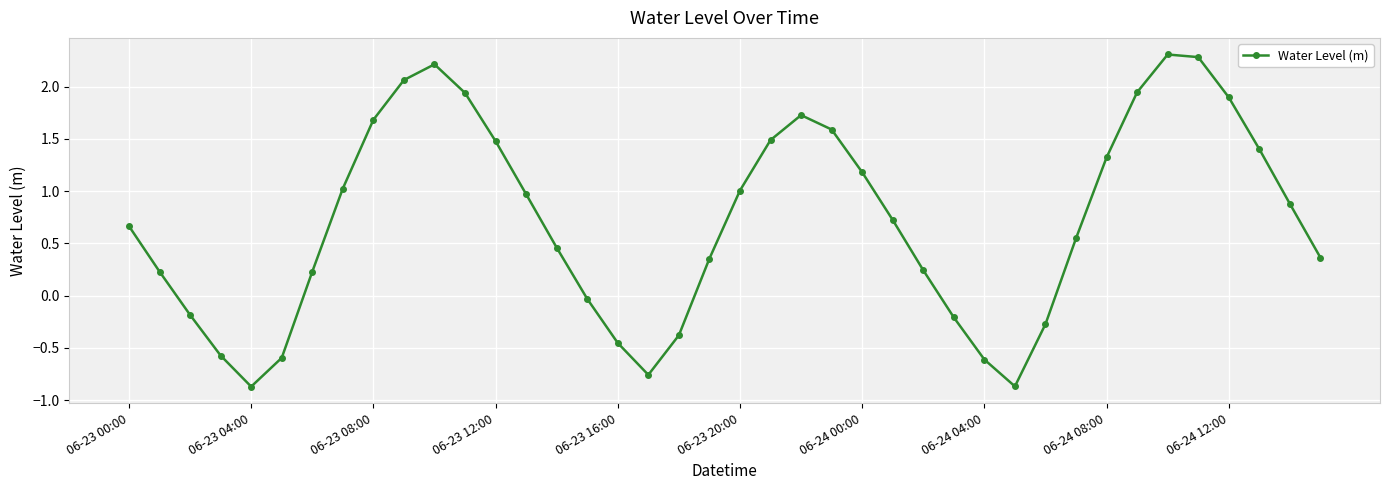

What is the value of the 22nd point from the left?

1.5